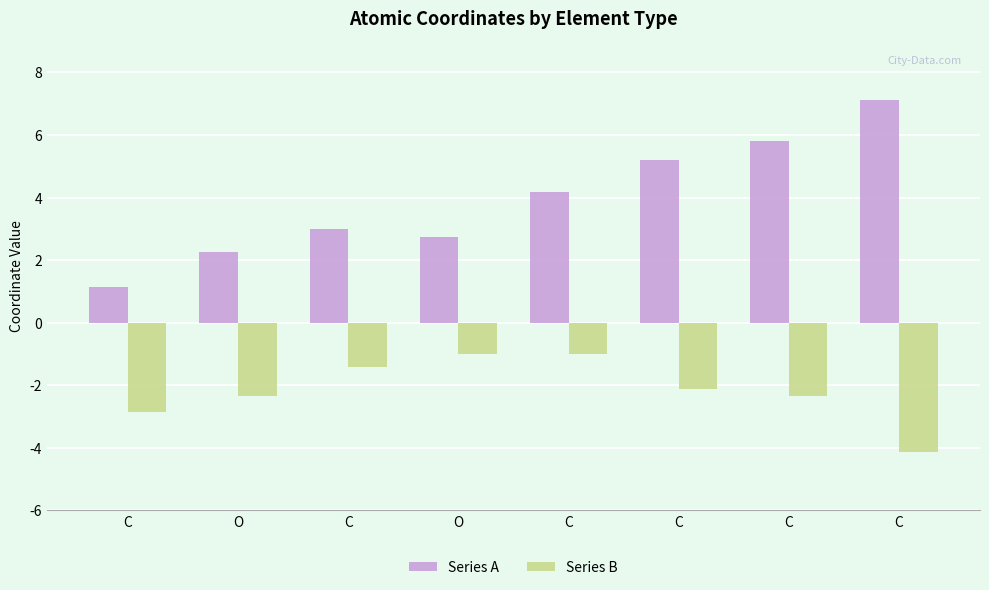

What is the difference between the maximum and second lowest values in the Series A series?

4.9